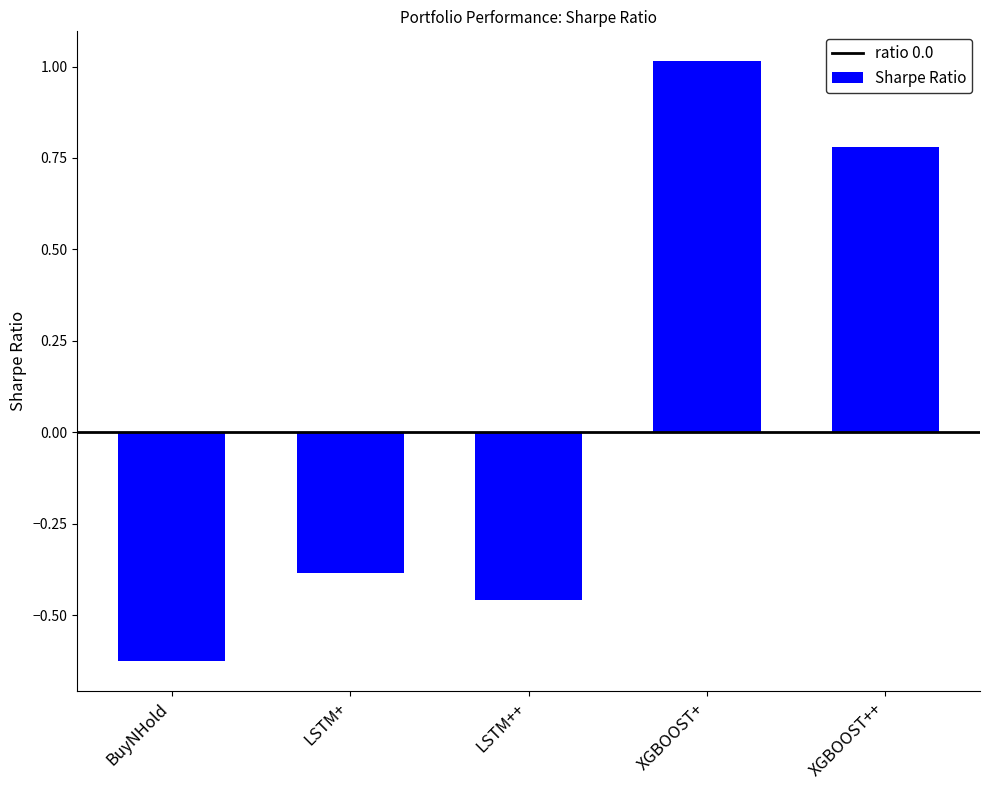

How many bars are there in total?

5